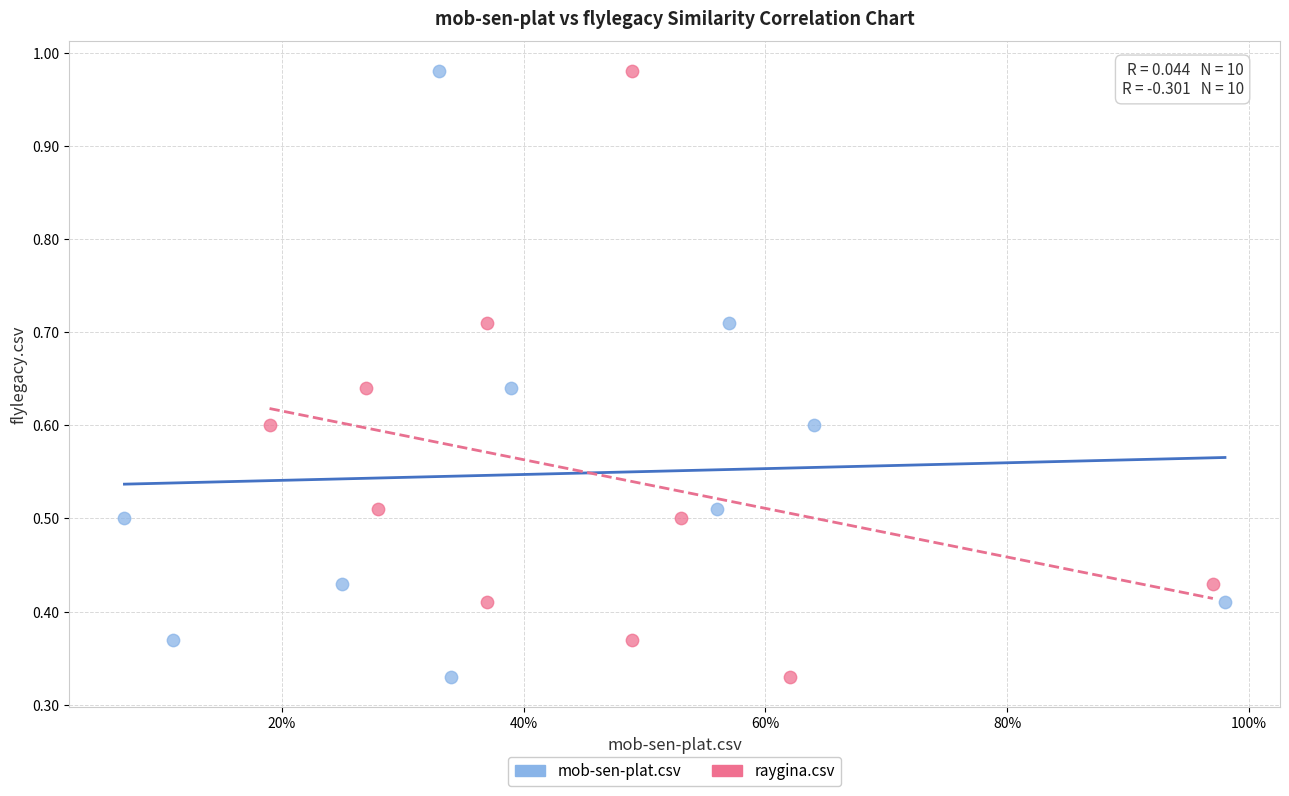

What are all the series names shown in the legend?

mob-sen-plat.csv, raygina.csv